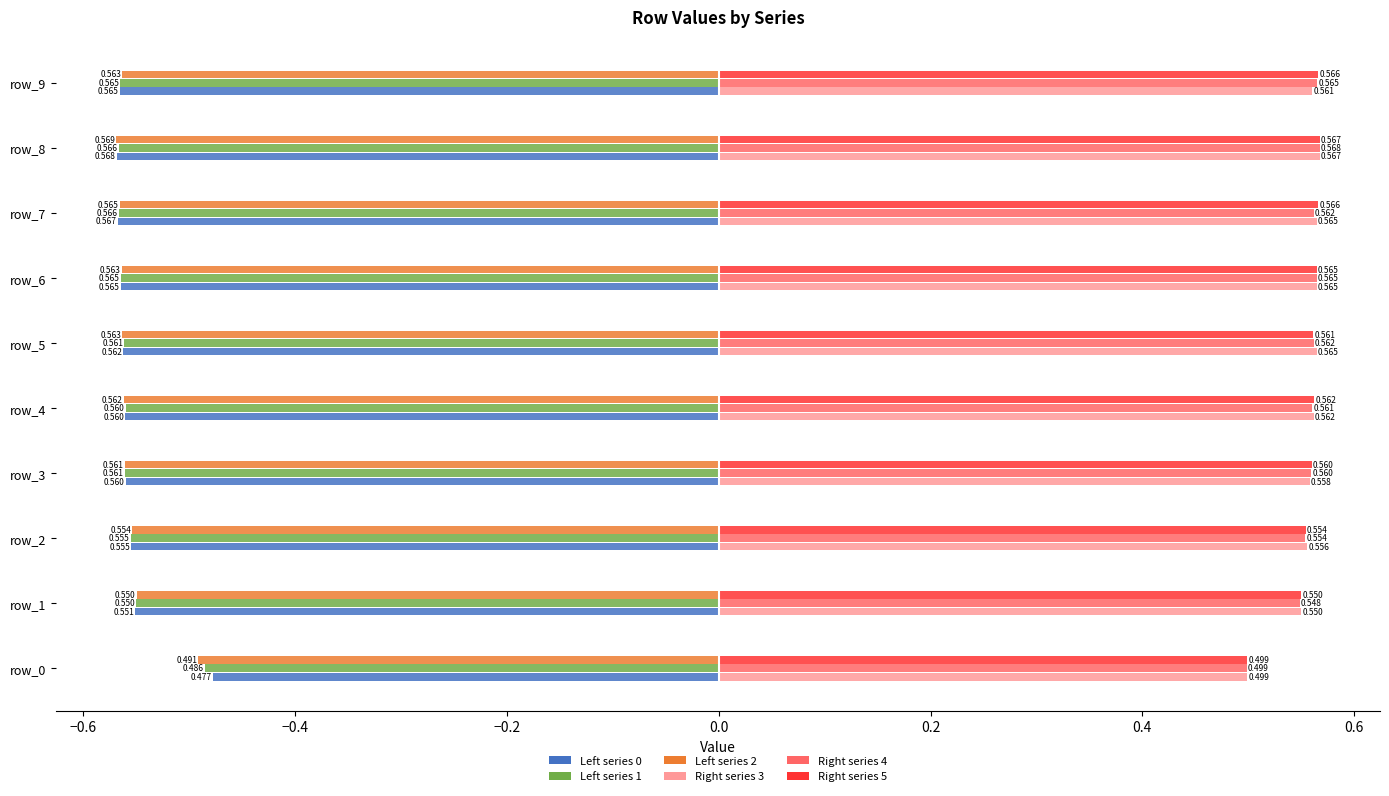

How many categories are shown in the chart?

10